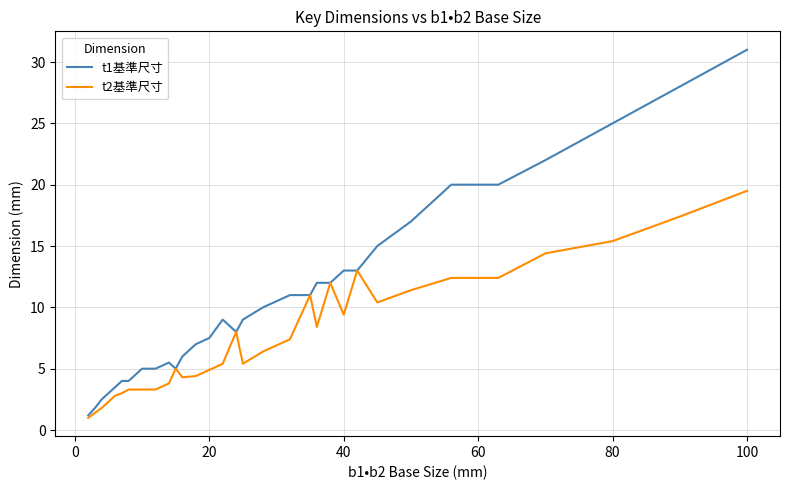

What is the maximum value for t2基準尺寸?

19.5